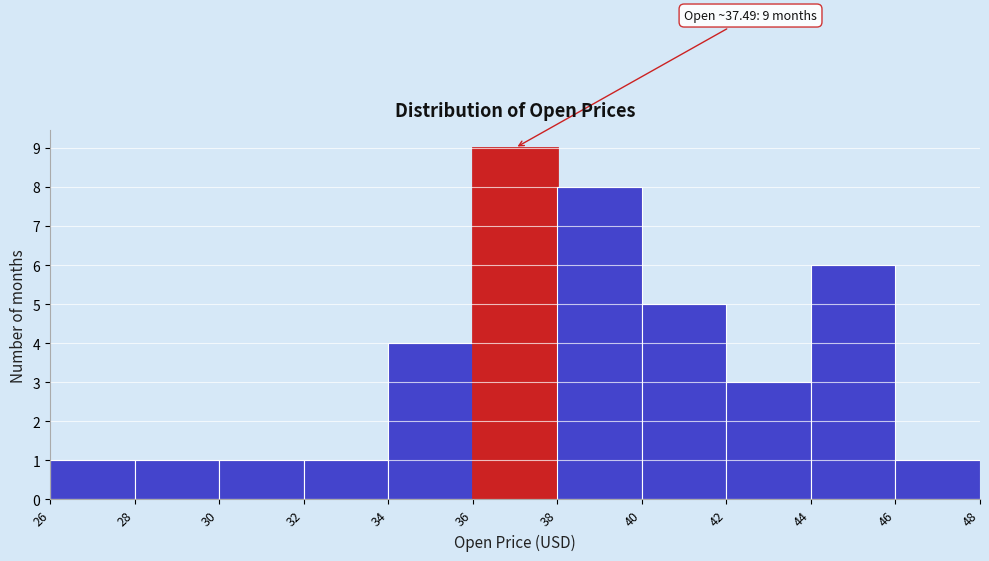

Over which range of the x-axis is the bar tallest?

36 to 38